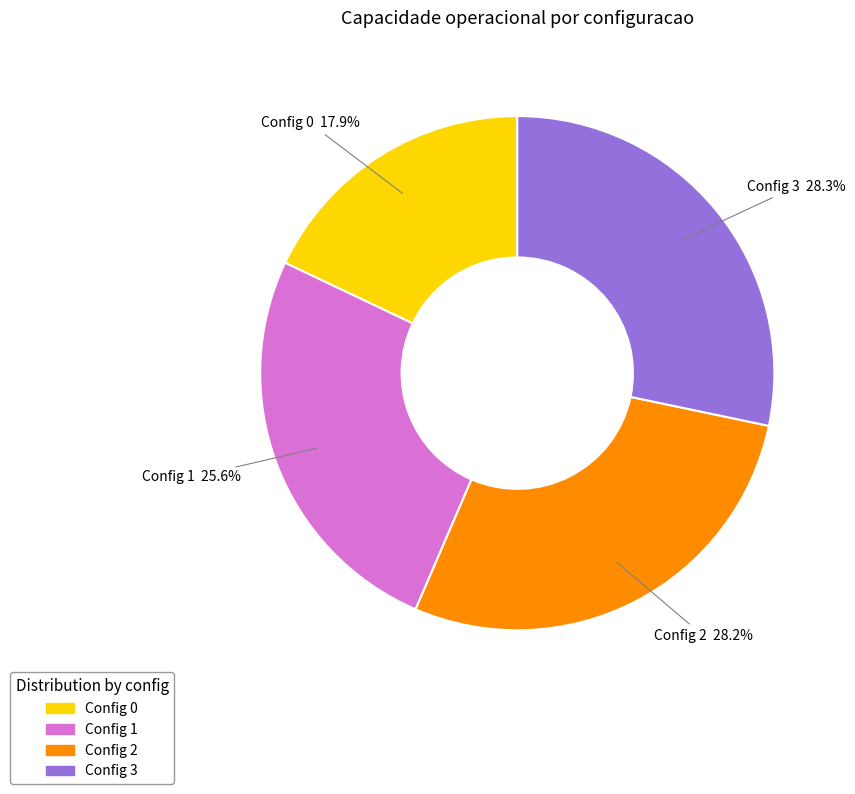

Does any single category account for the majority?

No